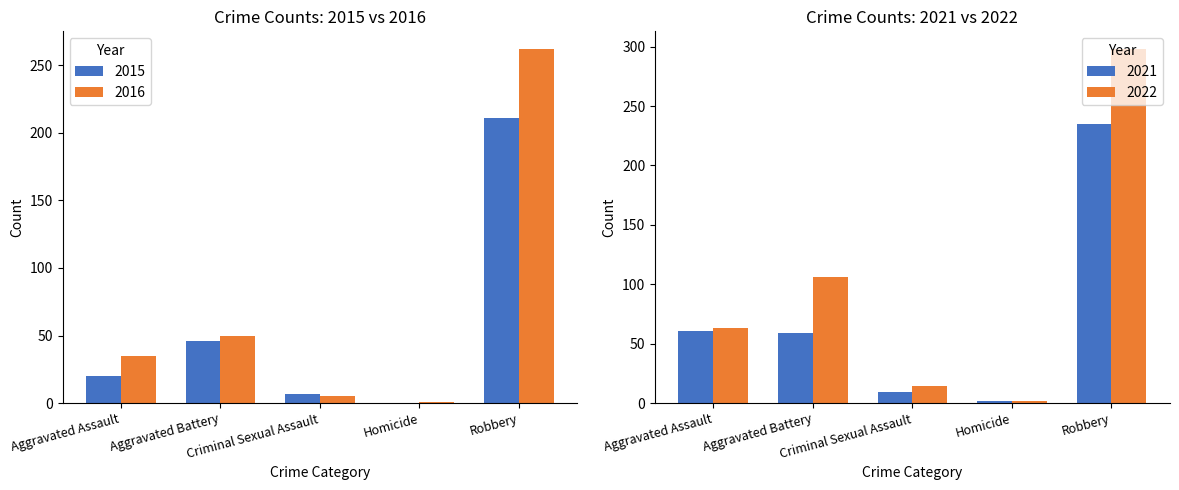

What is the value of the 2016 bar at the 5th from the left?

262